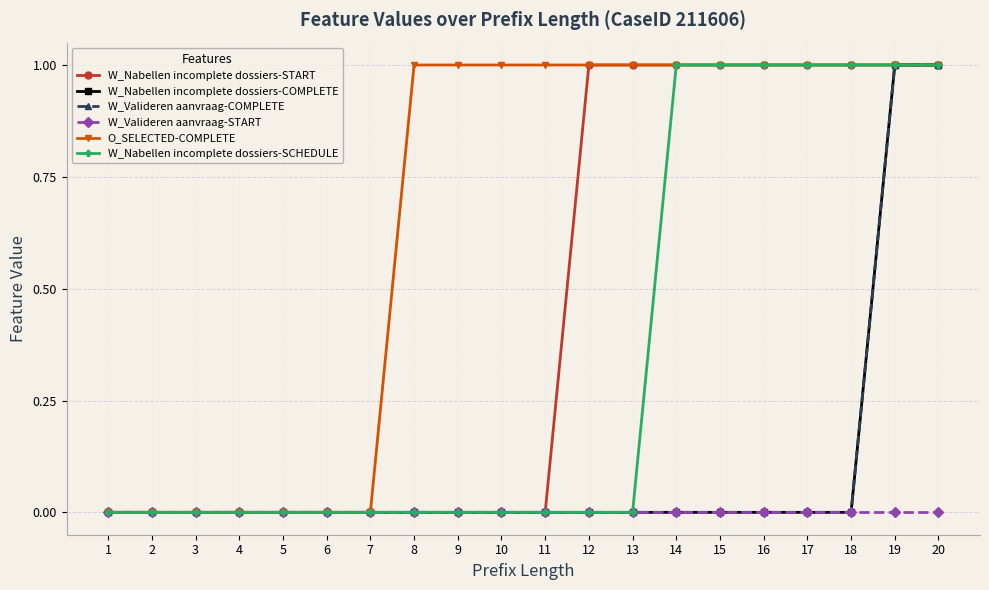

Count the W_Valideren aanvraag-COMPLETE values in the range 0 to 1.

20